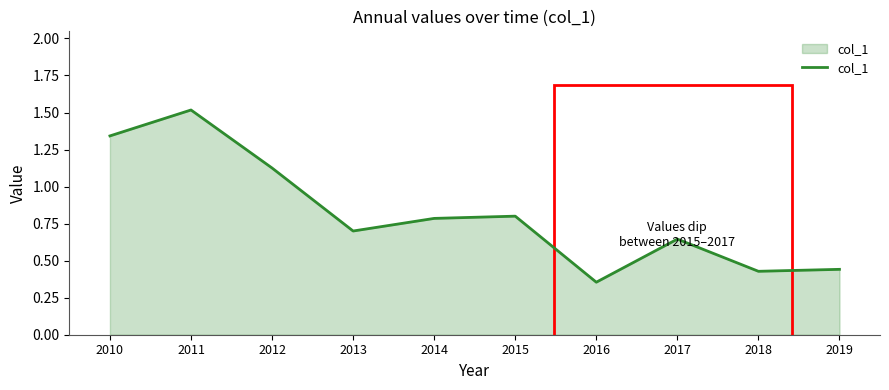

Where is the data nearest to the value 0?

2016